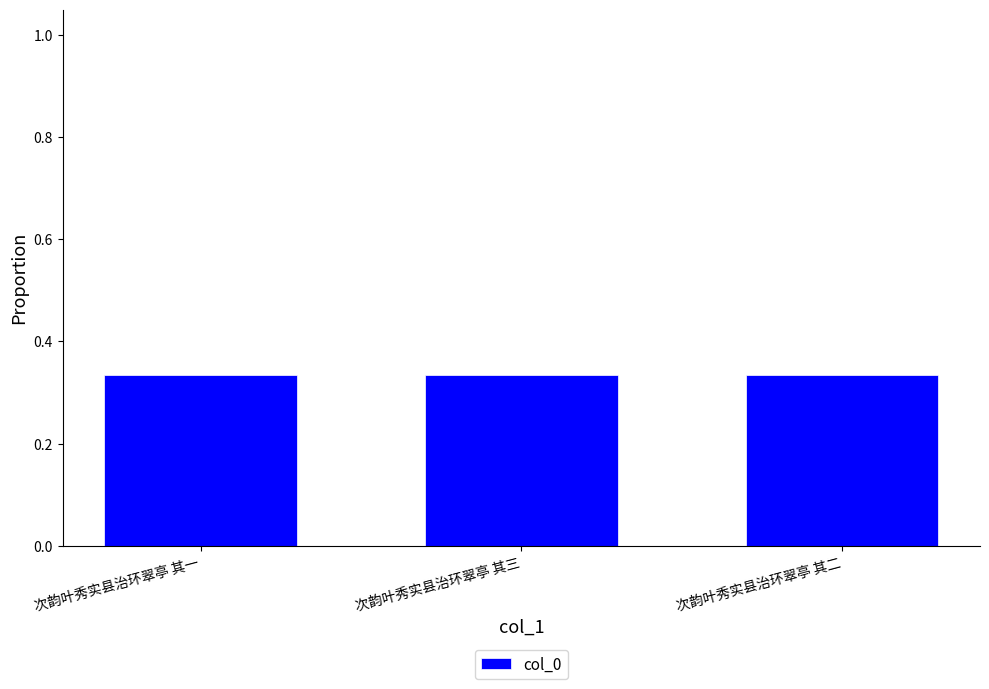

The value at 次韵叶秀实县治环翠亭 其三 is 0.2. True or false?

False